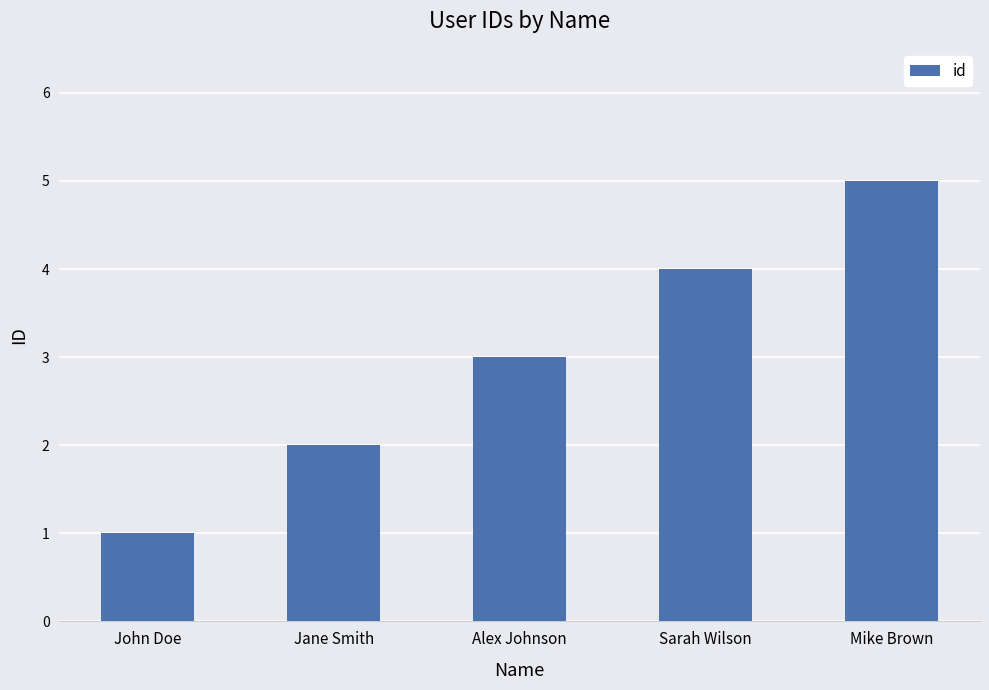

Rank the categories by value from highest to lowest.

Mike Brown, Sarah Wilson, Alex Johnson, Jane Smith, John Doe